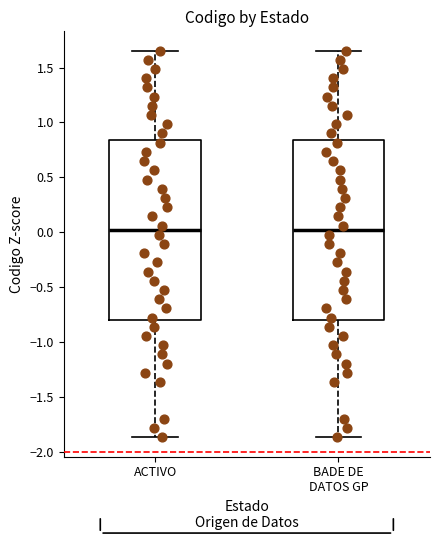

Where is the upper edge of the box for ACTIVO on the y-axis? The values are not printed on the chart, so give them approximately, as read against the axis.

0.85